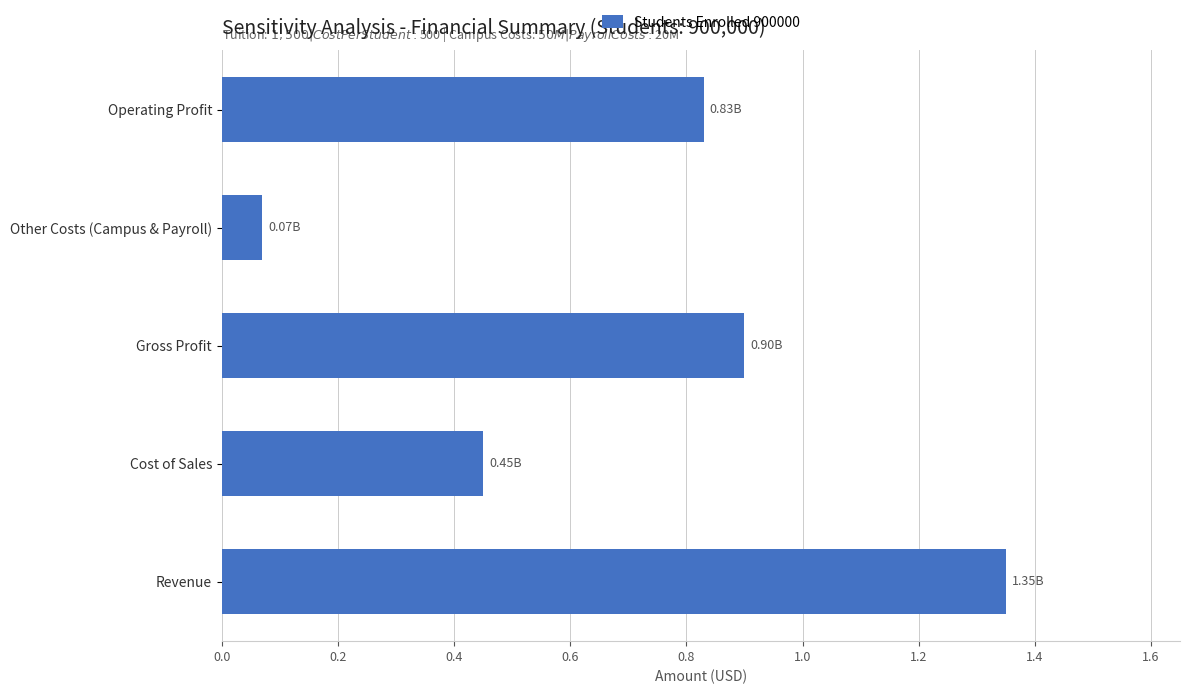

Which label corresponds to the largest value in the chart?

Revenue